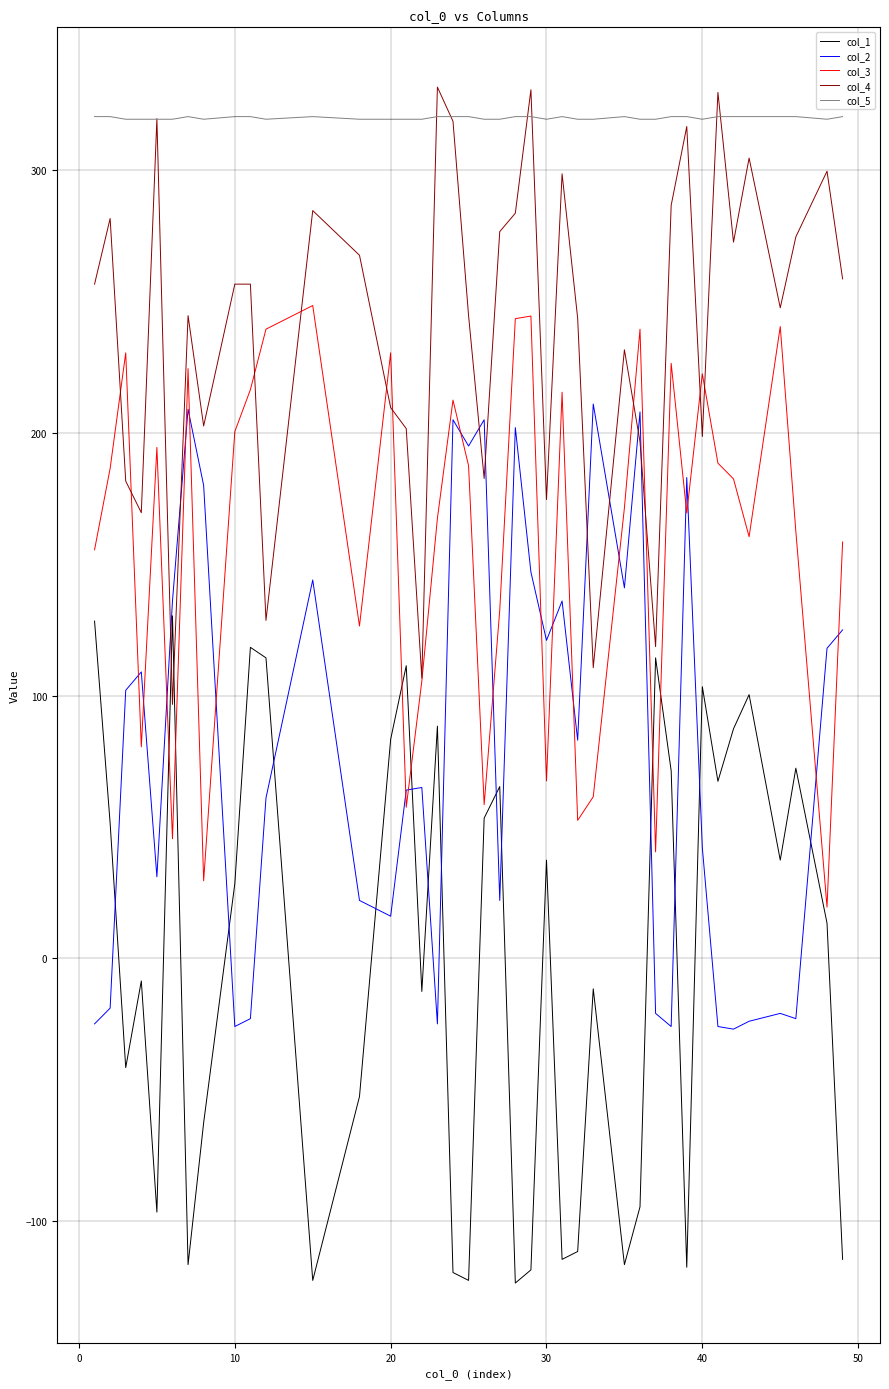

Which series has the largest range (max minus min)?

col_1